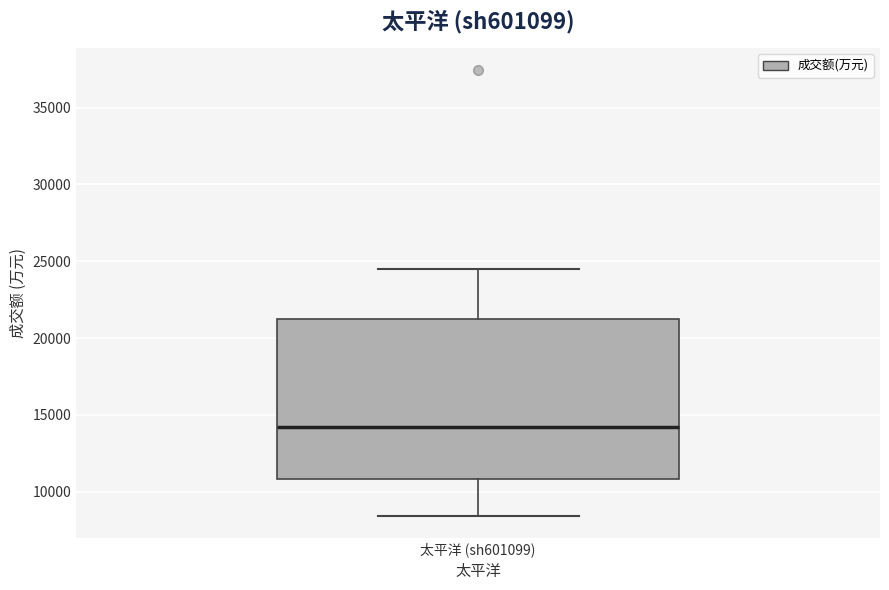

Transcribe this box plot: give where the median line is, the range the box spans, and where the two whiskers end, as read against the y-axis. The values are not printed on the chart, so give them approximately, as read against the axis.

median 14000, box 11000 to 21500, whiskers 8500 to 24500